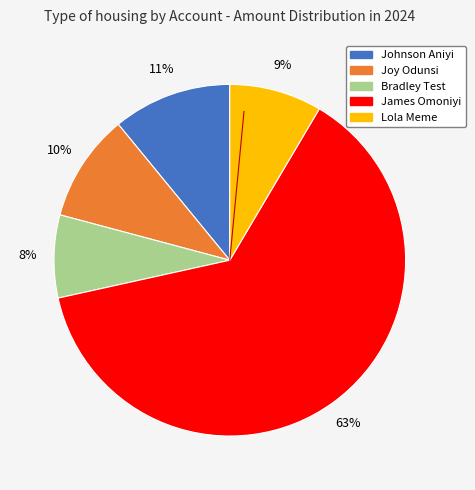

Approximately how many times larger is the value at Joy Odunsi compared to Johnson Aniyi?

0.9